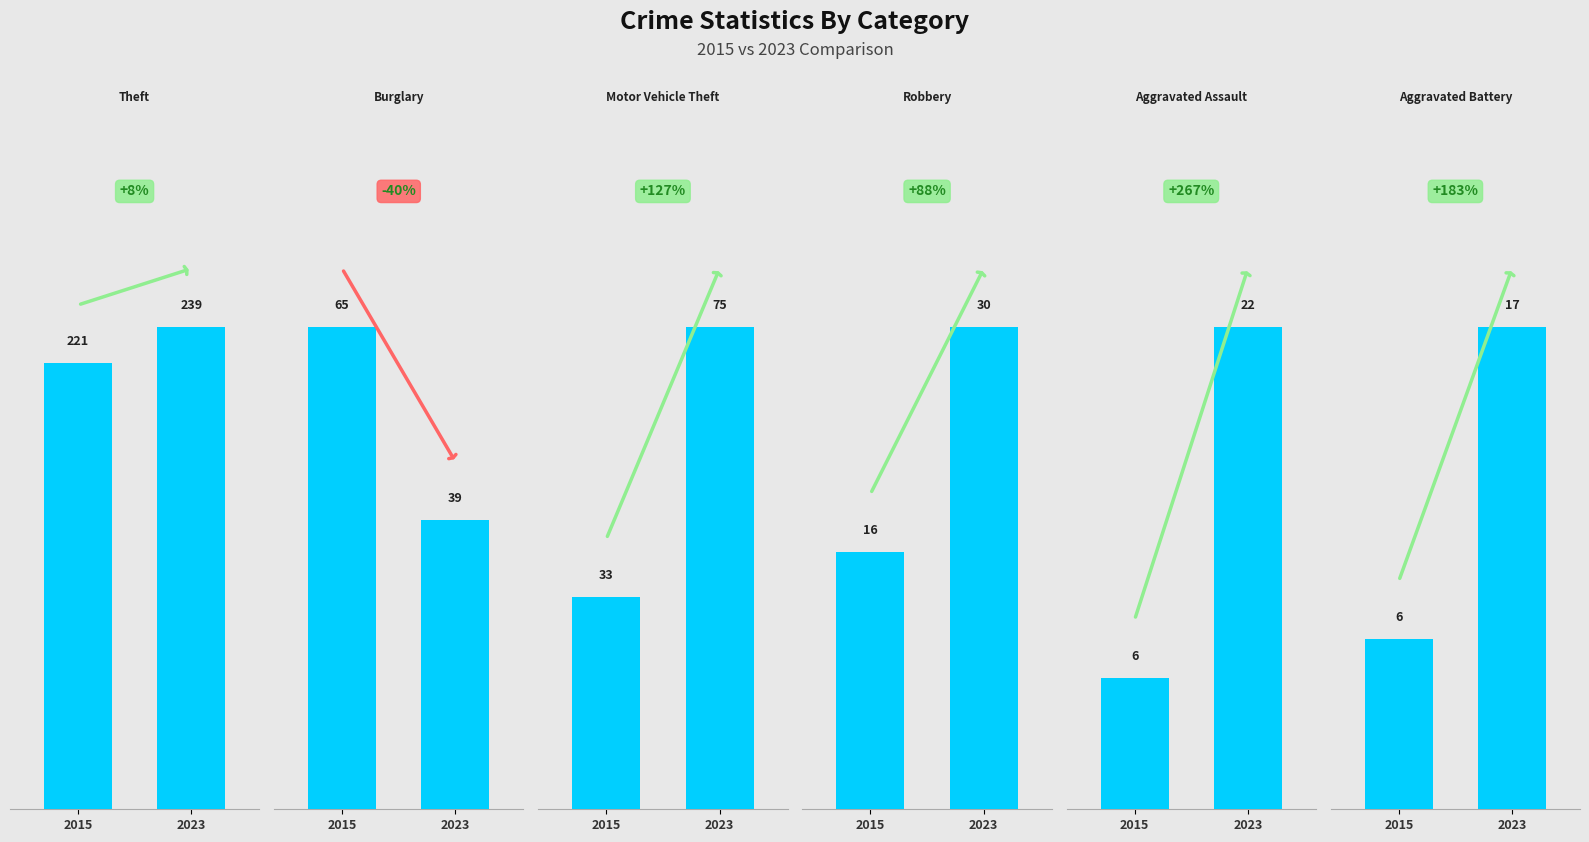

List the series in order of their peak value, highest first.

Theft, Motor Vehicle Theft, Burglary, Robbery, Aggravated Assault, Aggravated Battery